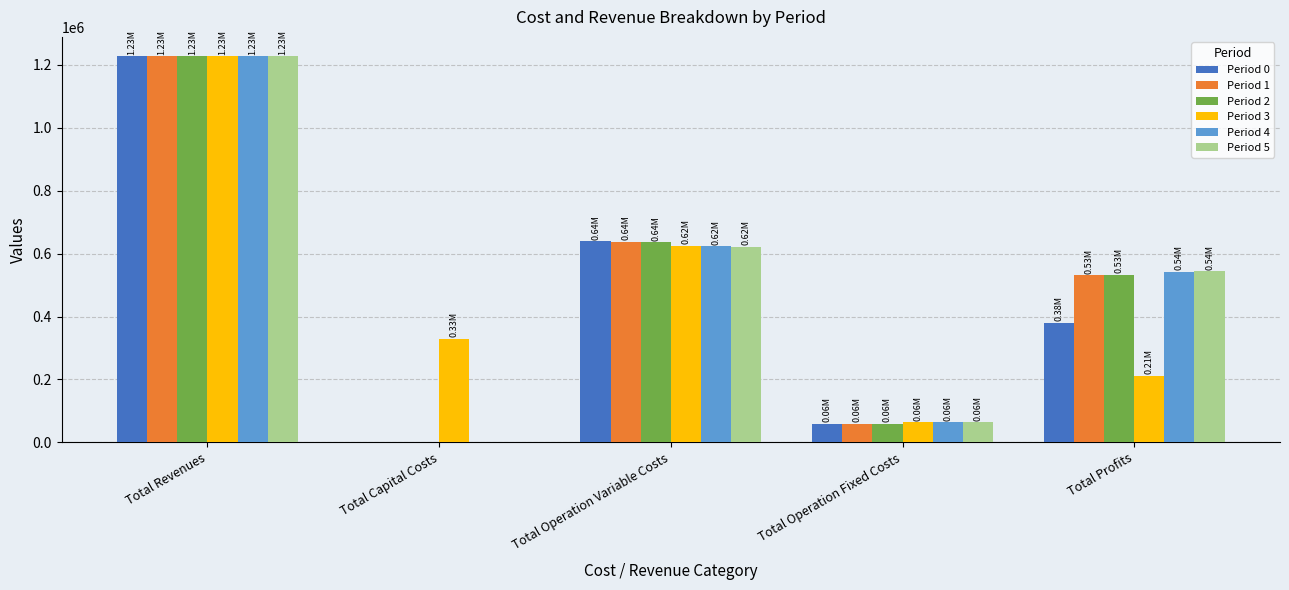

What is the sum of the Period 2 values at Total Revenues and Total Capital Costs?

1227892.6